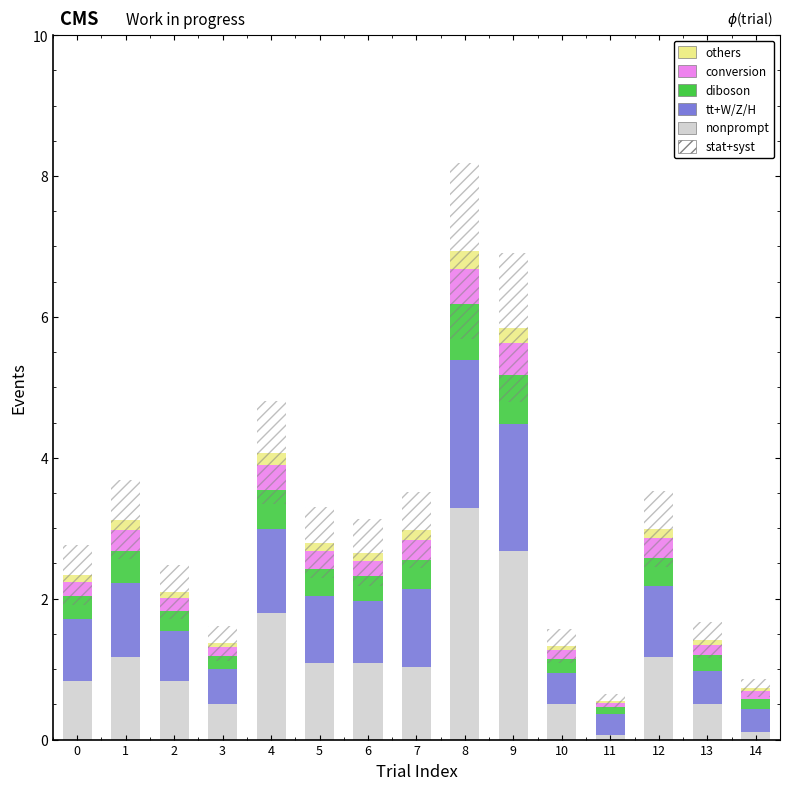

Where does the nonprompt series first go above 1?

1